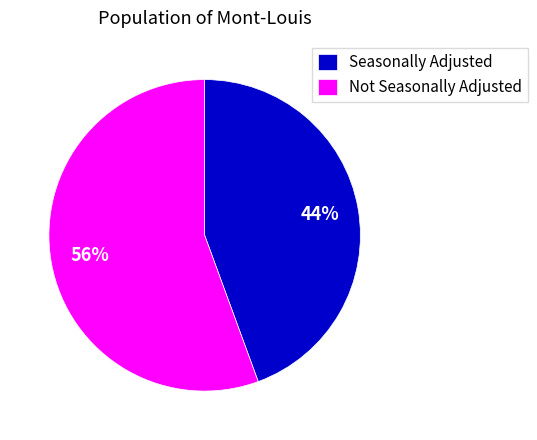

What is the largest slice in the pie chart?

Not Seasonally Adjusted